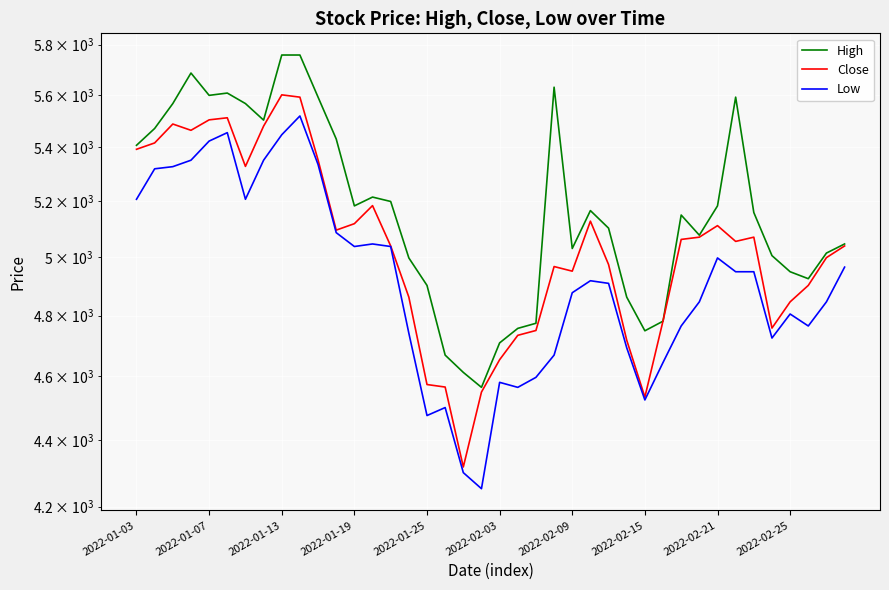

True or false: High and Low intersect in this chart.

False